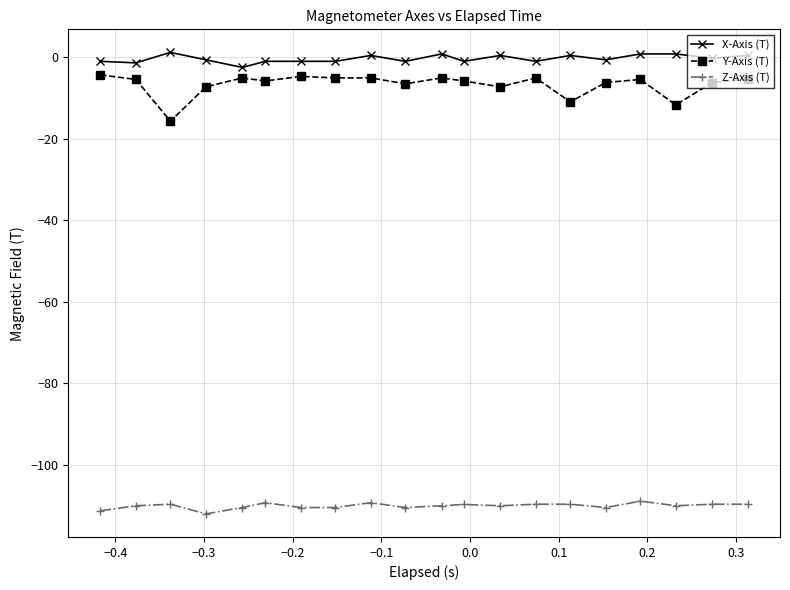

What is the minimum value for Z-Axis (T)?

-112.1